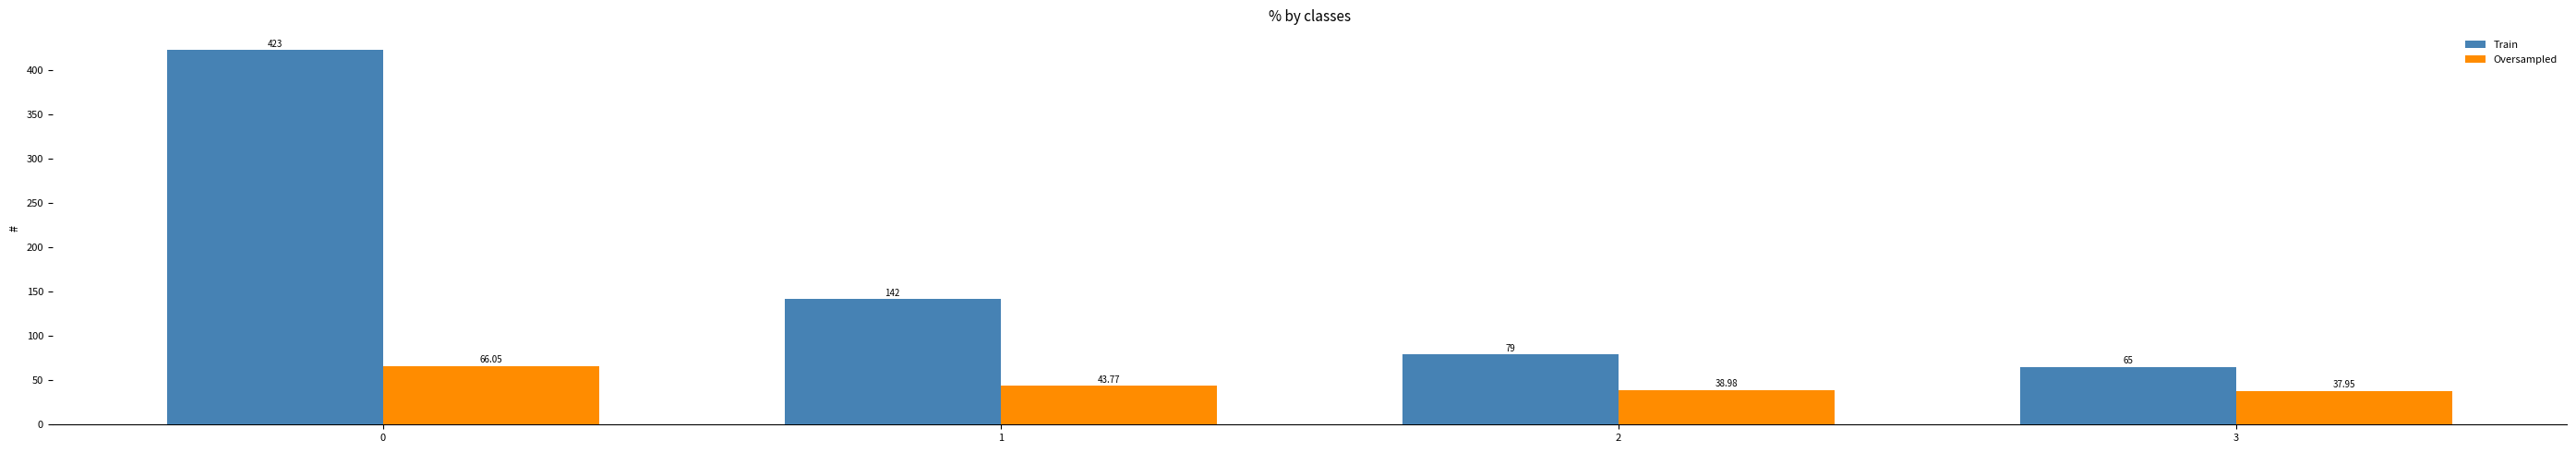

What is the total value across all series at 3?

103.0